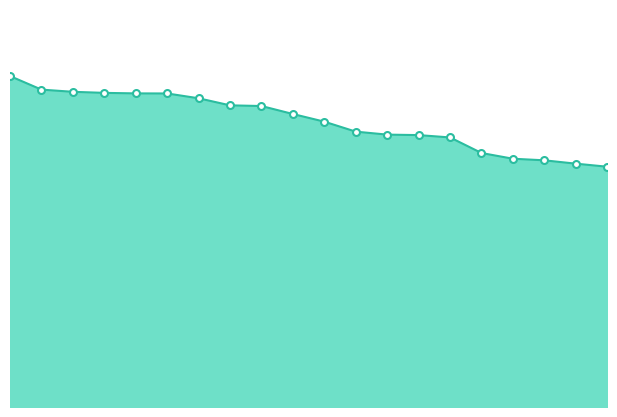

Rank the categories by value from lowest to highest.

Anonymous 11, Weegee, Inkstar, Switchmaster64, BlazeRol, Jer, shoutplenty, nindiddeh, Anonymous 6, AverageTrey, frededish, Anonymous 5, Jpep, lumardy, Despin, Rimato13, FoundYourGun, Fech, Anonymous 4, Anonymous 3